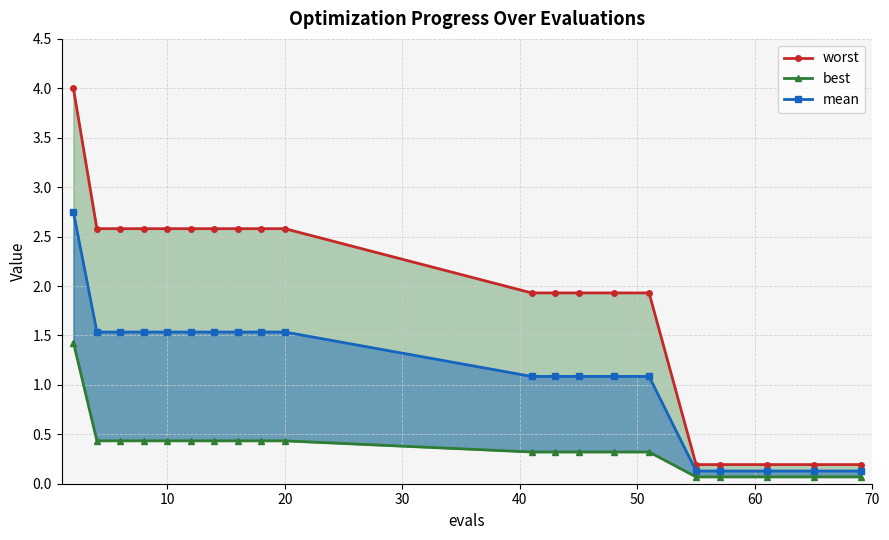

Reading right to left, list all the values displayed in this chart.

worst: 0.2	0.2	0.2	0.2	0.2	1.9	1.9	1.9	1.9	1.9	2.6	2.6	2.6	2.6	2.6	2.6	2.6	2.6	2.6	4.0
mean: 0.1	0.1	0.1	0.1	0.1	1.1	1.1	1.1	1.1	1.1	1.5	1.5	1.5	1.5	1.5	1.5	1.5	1.5	1.5	2.7
best: 0.1	0.1	0.1	0.1	0.1	0.3	0.3	0.3	0.3	0.3	0.4	0.4	0.4	0.4	0.4	0.4	0.4	0.4	0.4	1.4